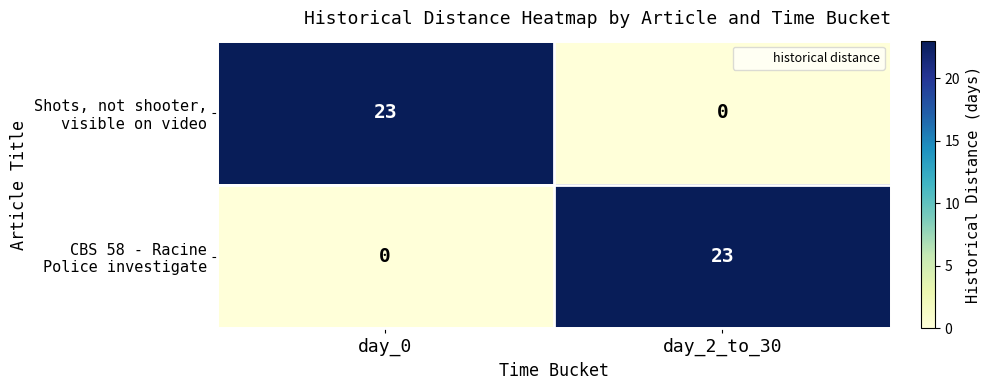

What is the spread (max minus min) of values at day_0?

23